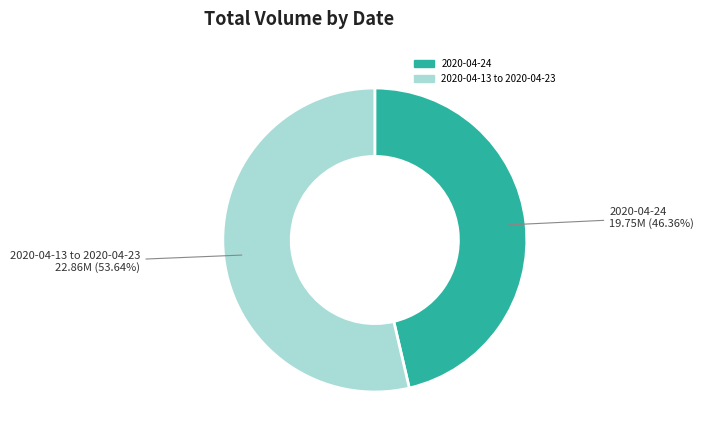

Do 2020-04-13 to 2020-04-23 and 2020-04-24 together represent more than half of the pie?

Yes